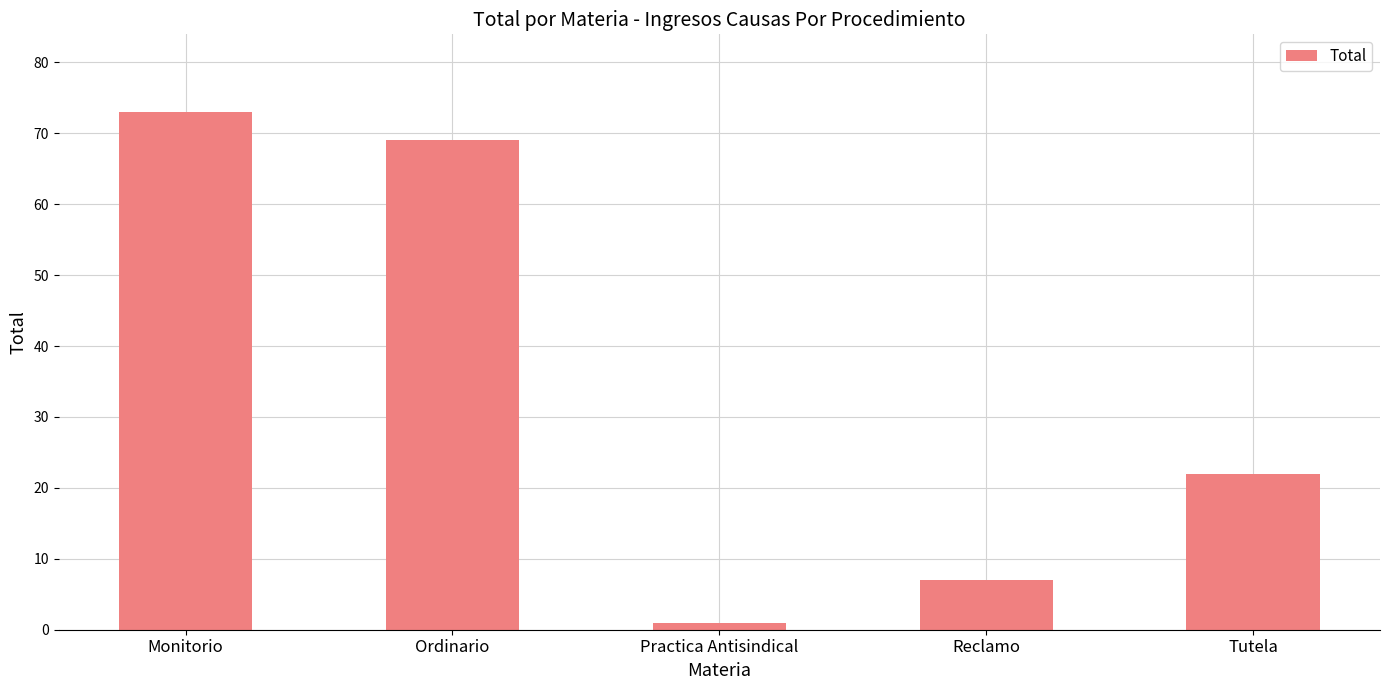

What position from the left is Monitorio?

1